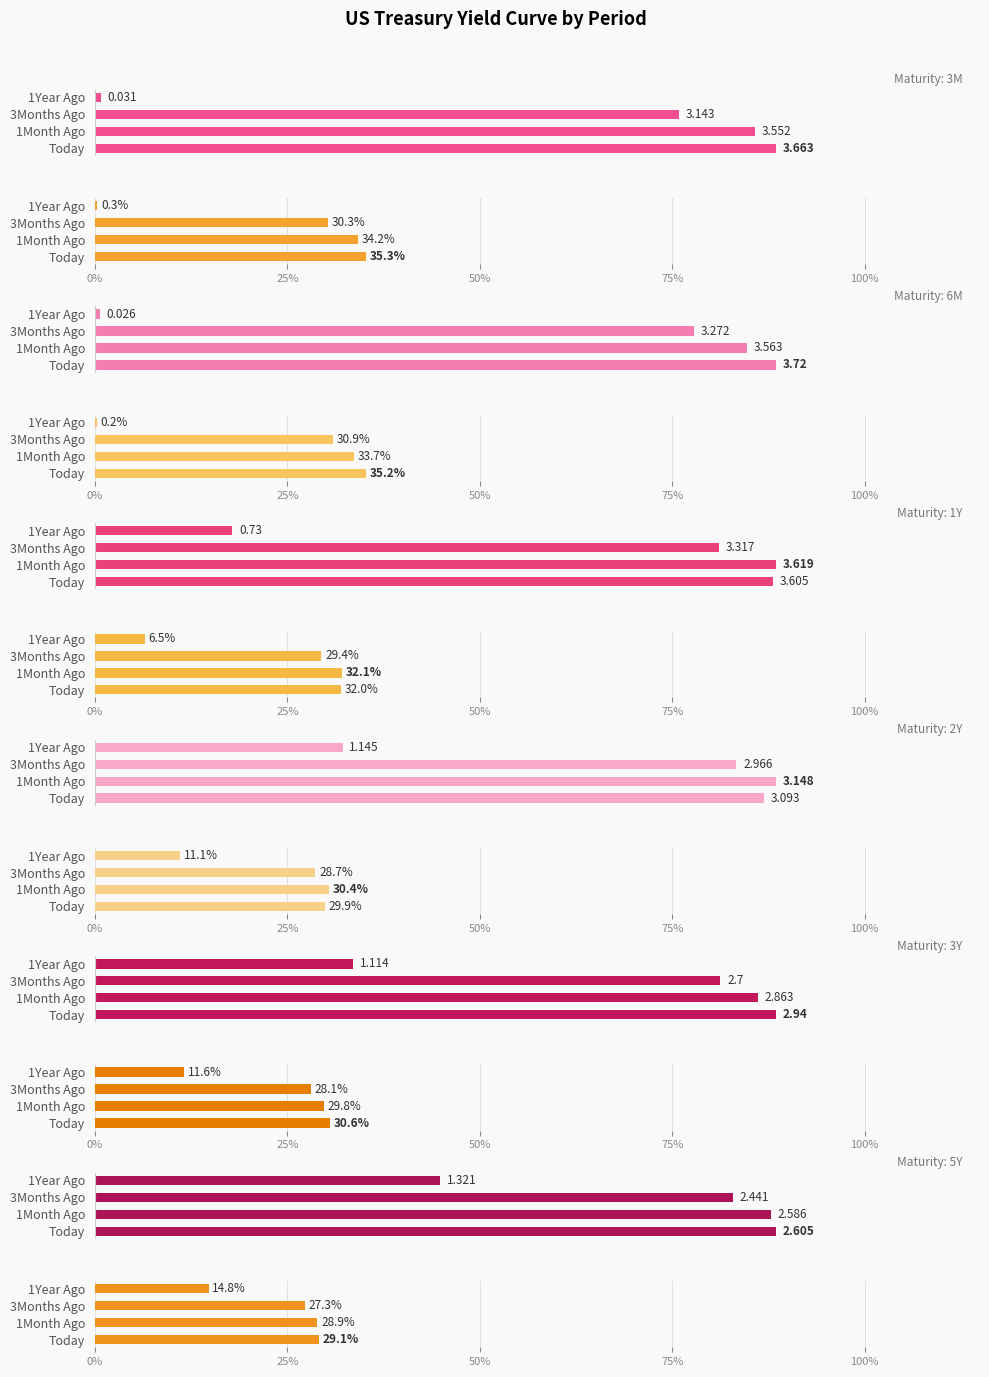

At which category is the sum across all series the highest?

Today